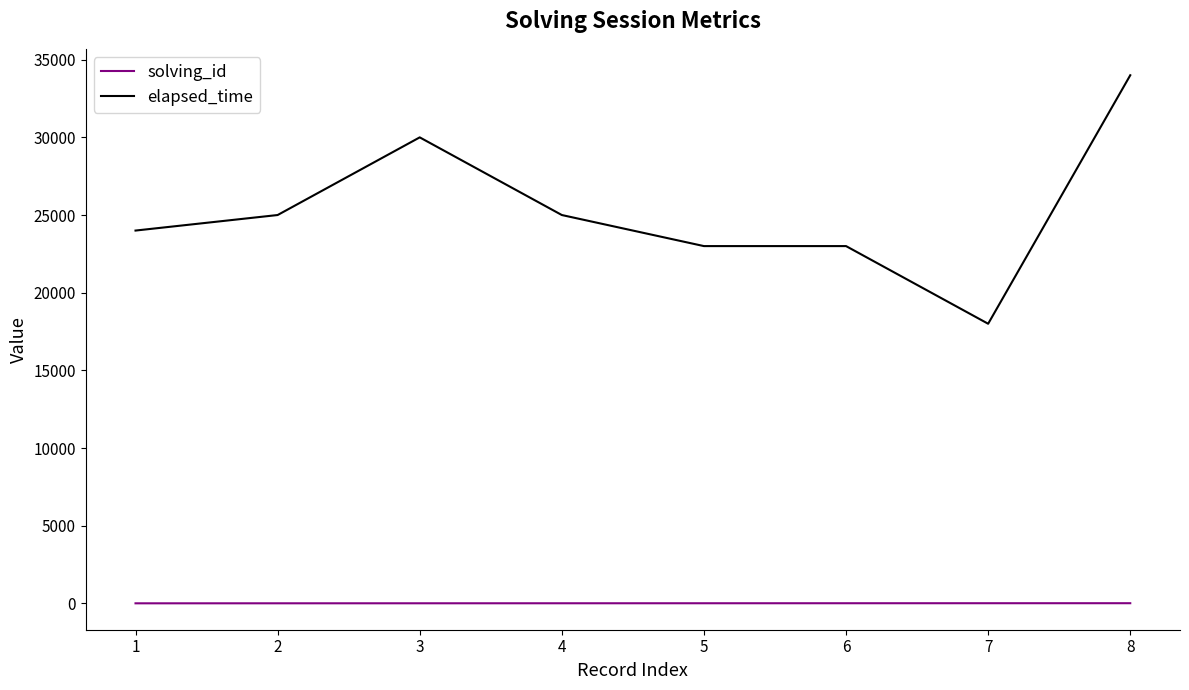

Count the number of categories in the chart.

8